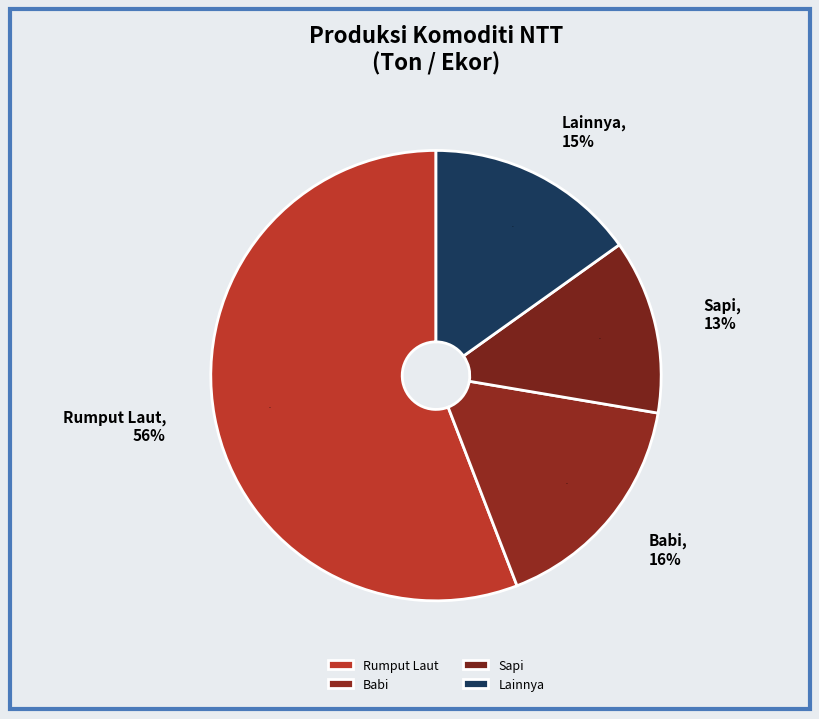

Is there a majority slice in this chart?

Yes